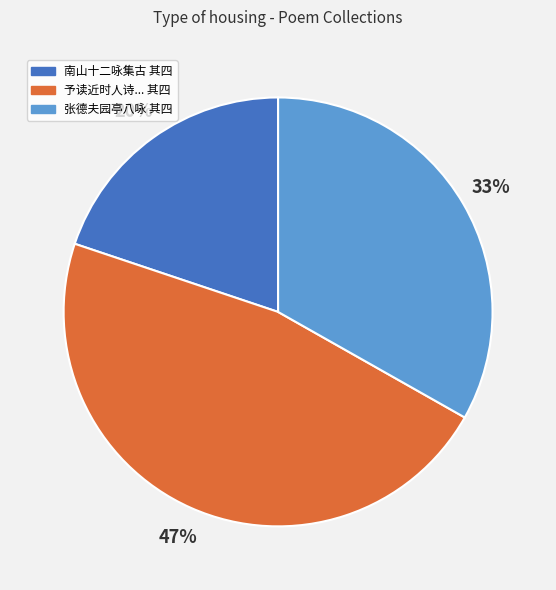

Does any single category account for the majority?

No